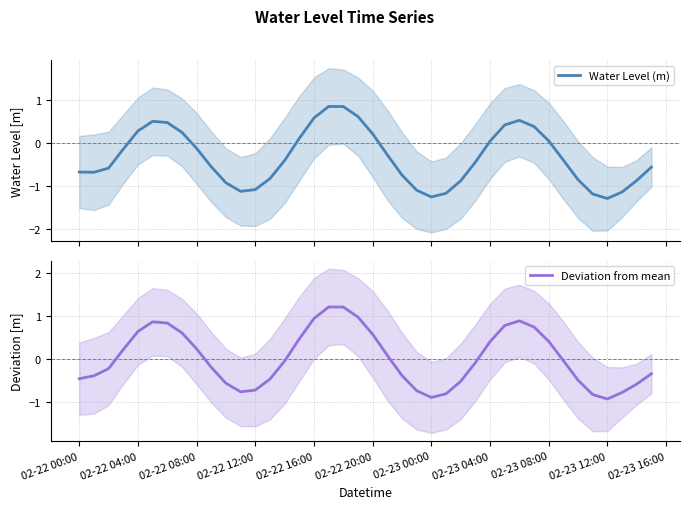

What is the difference between the second highest and minimum values in the Water Level (m) series?

2.1